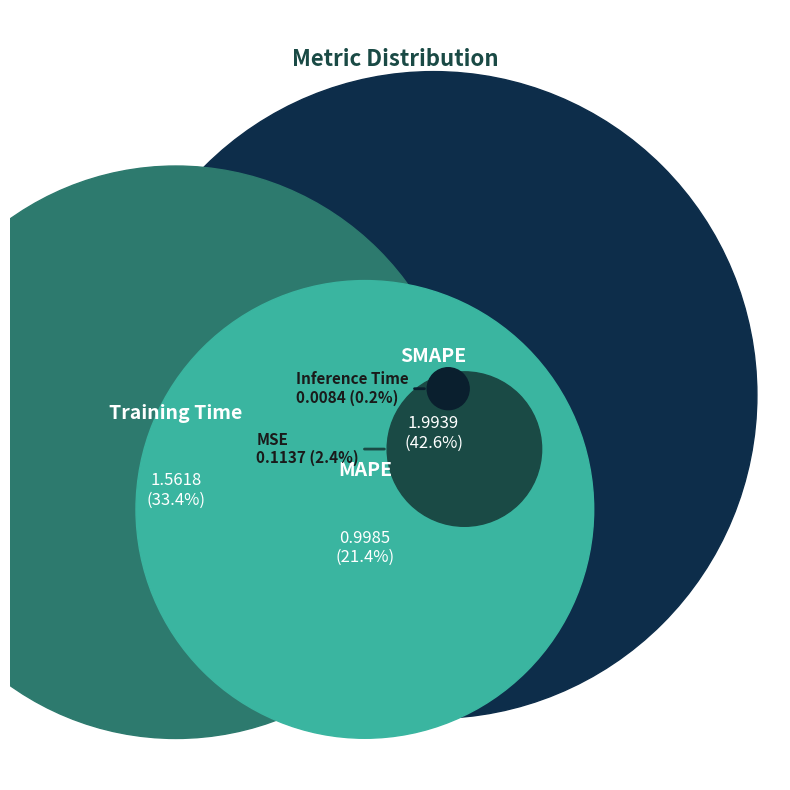

The Training Time slice represents 22% of the pie. True or false?

False